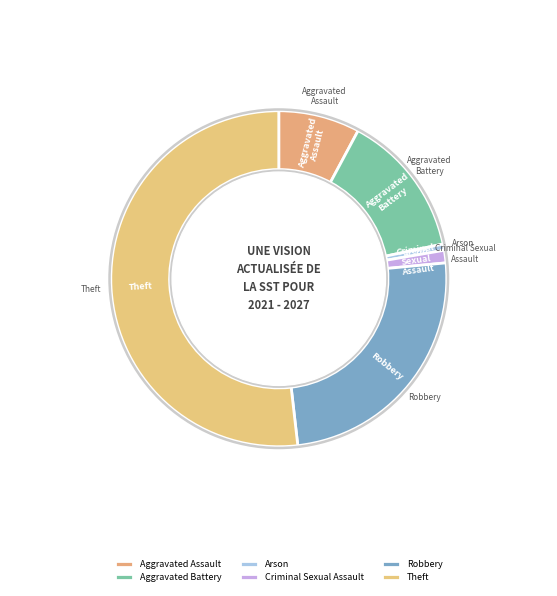

What is the smallest slice in the pie chart?

Arson